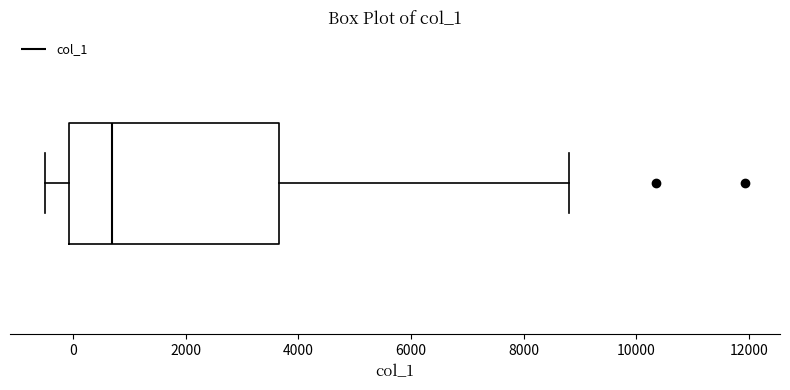

Transcribe this box plot: give where the median line is, the range the box spans, and where the two whiskers end, as read against the x-axis. The values are not printed on the chart, so give them approximately, as read against the axis.

median 600, box 0 to 3600, whiskers -400 to 8800